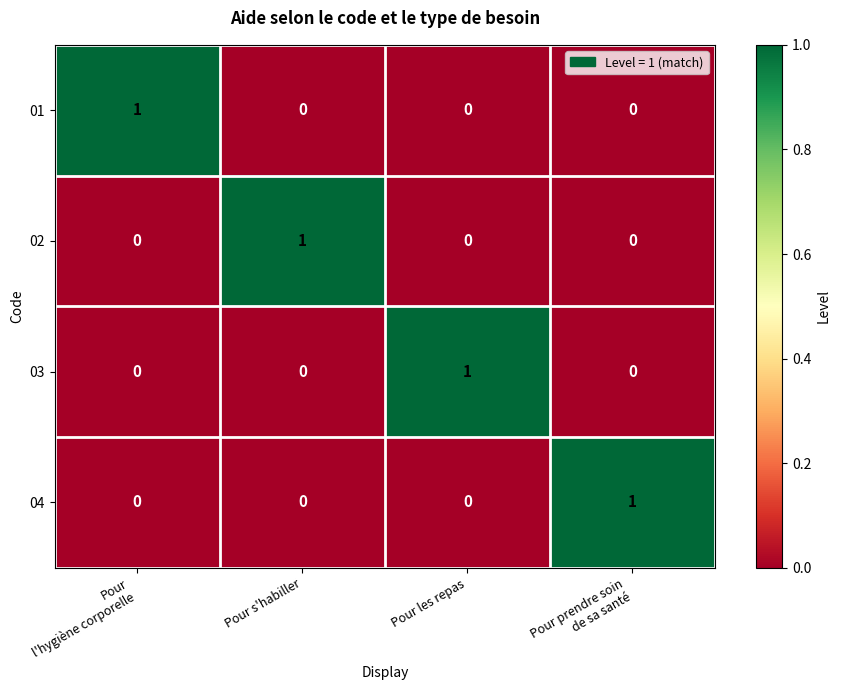

Count the 01 values in the range 0 to 1.

4